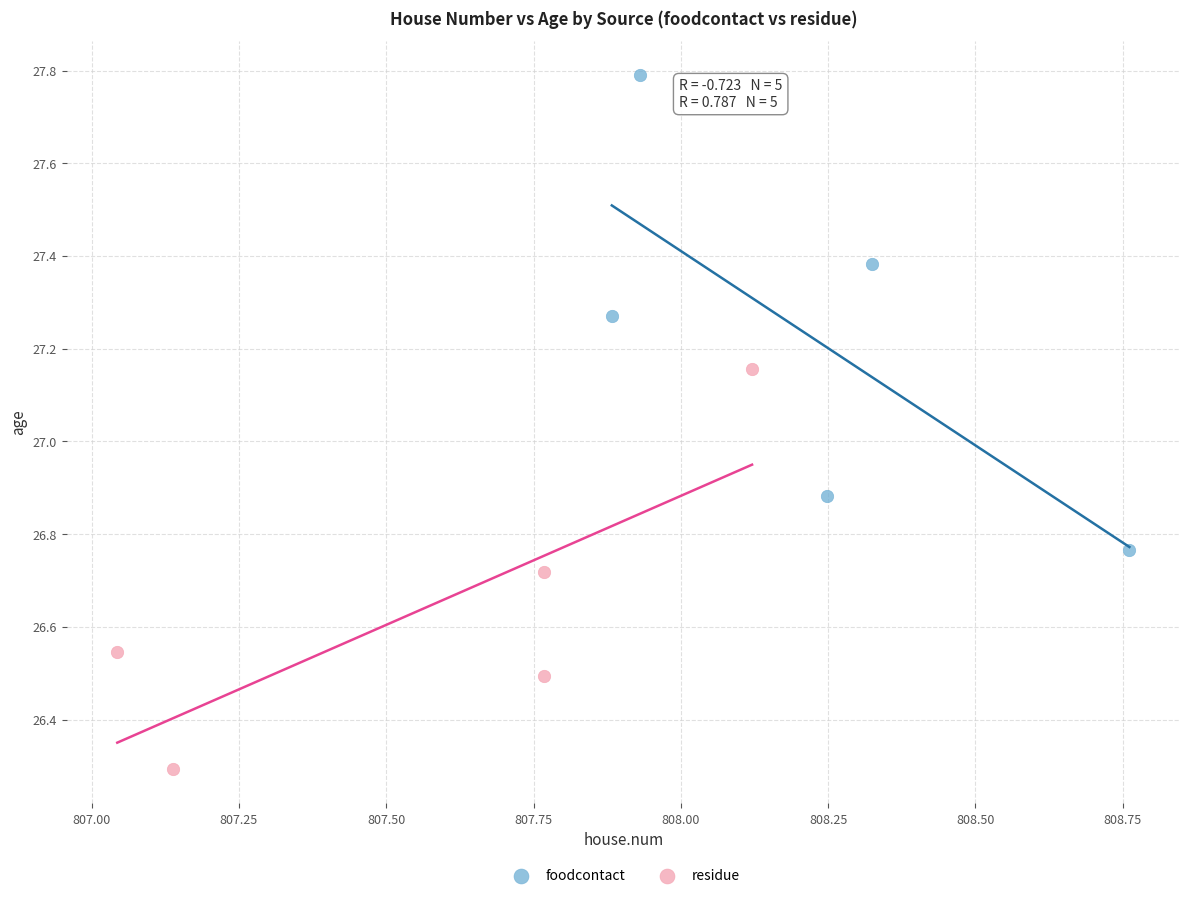

Which series has the widest spread of Y values?

foodcontact